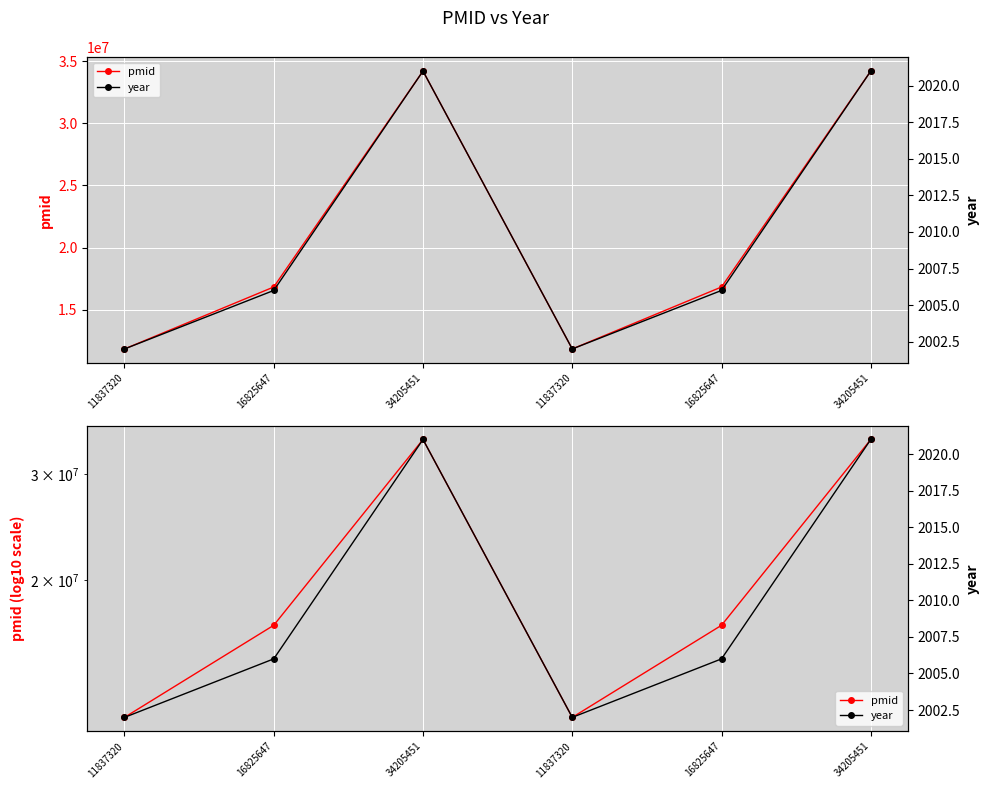

Between 34205451 and 11837320, which is larger?

34205451